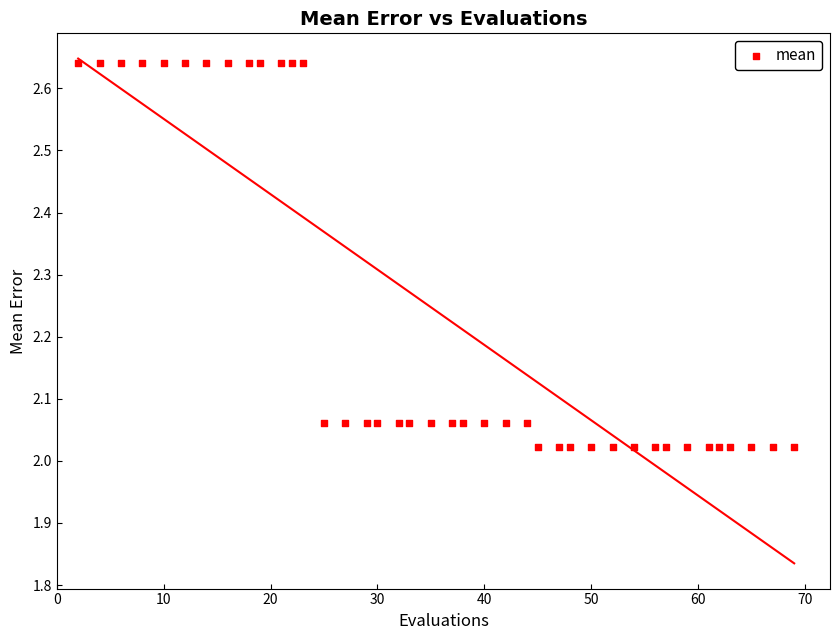

What is the range of Y values (max minus min)?

0.6